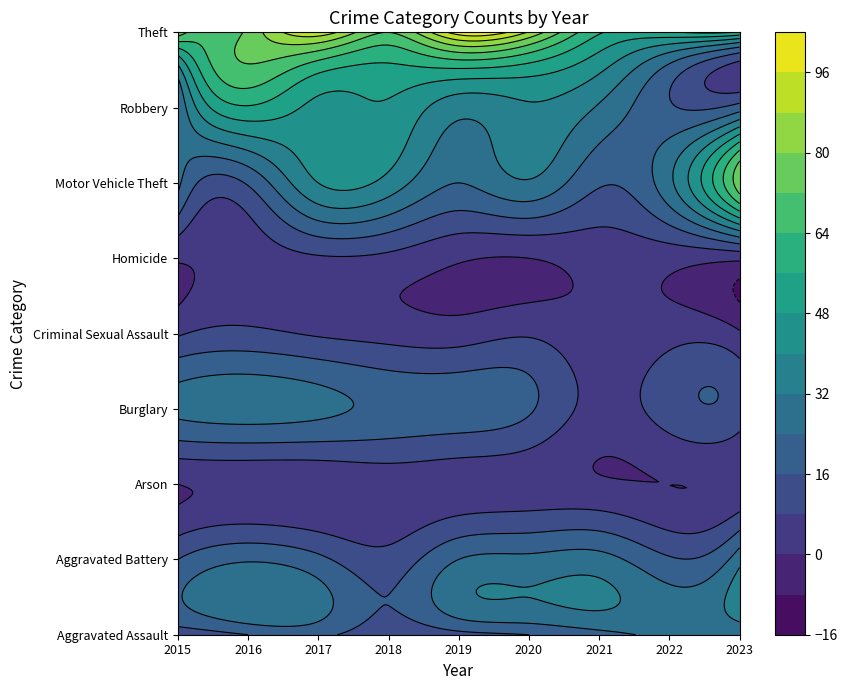

Reading left to right, list all the values displayed in this chart.

Aggravated Assault: 11	16	18	10	13	16	21	26	24
Aggravated Battery: 16	23	18	11	24	26	27	17	29
Arson: 0	1	1	3	3	3	1	0	1
Burglary: 26	28	26	22	21	17	5	12	12
Criminal Sexual Assault: 7	10	7	5	4	7	2	5	1
Homicide: 1	3	7	6	1	0	3	3	2
Motor Vehicle Theft: 26	17	40	37	24	31	17	30	77
Robbery: 24	55	46	47	35	39	31	17	20
Theft: 78	74	93	72	100	87	57	55	55